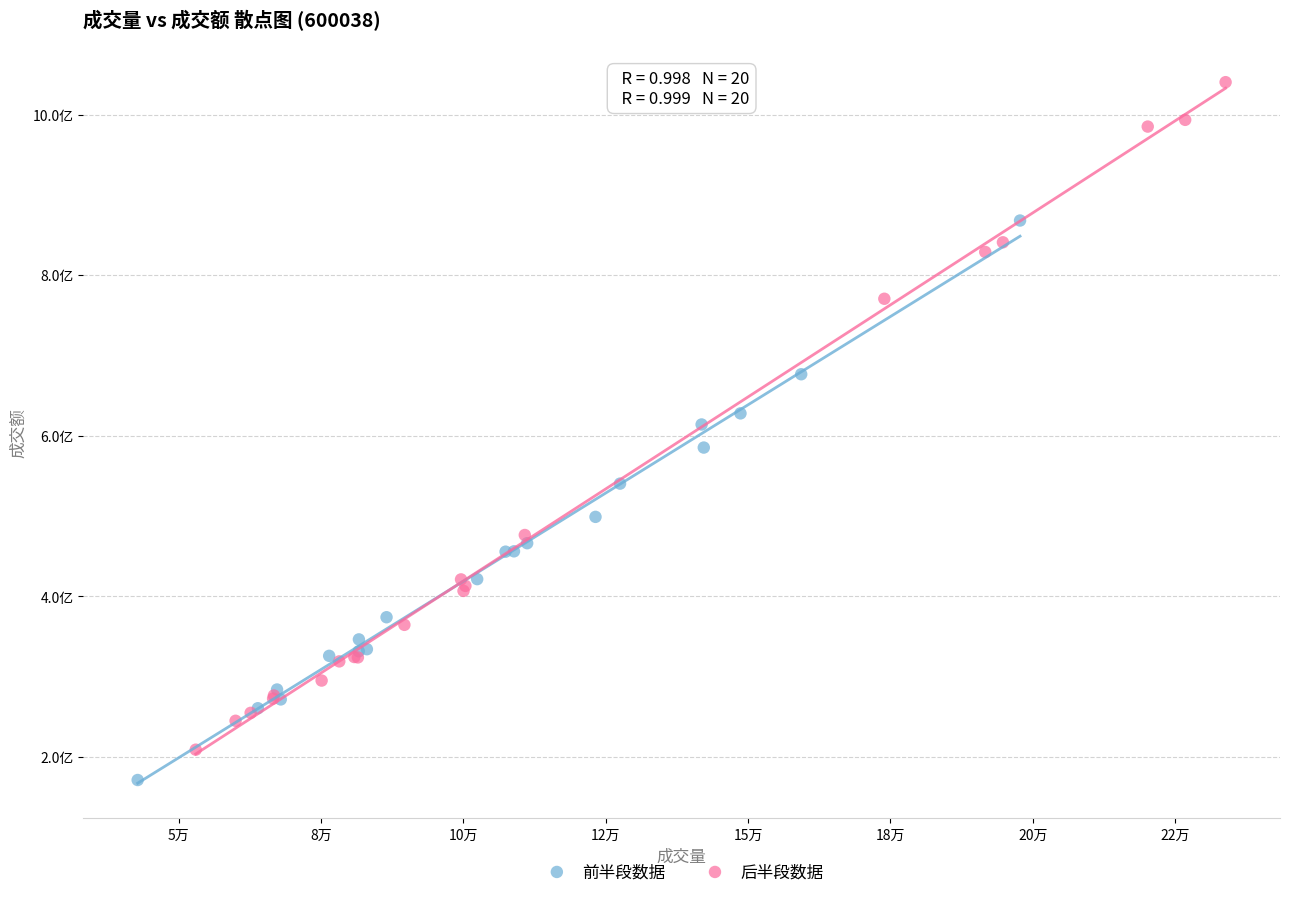

What are all the series names shown in the legend?

前半段数据, 后半段数据